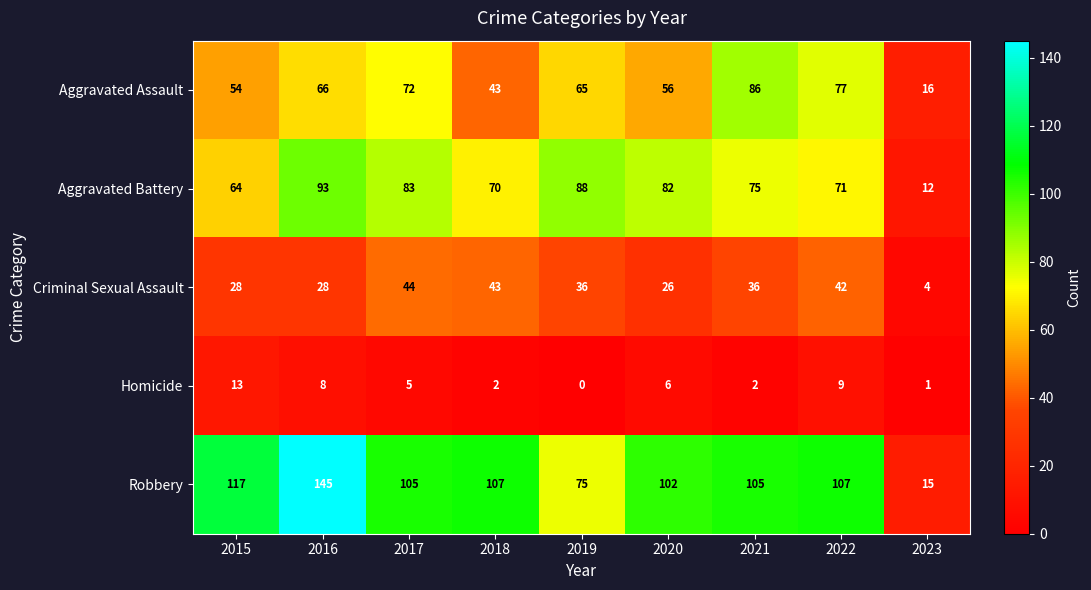

List the series in order of their peak value, highest first.

Robbery, Aggravated Battery, Aggravated Assault, Criminal Sexual Assault, Homicide